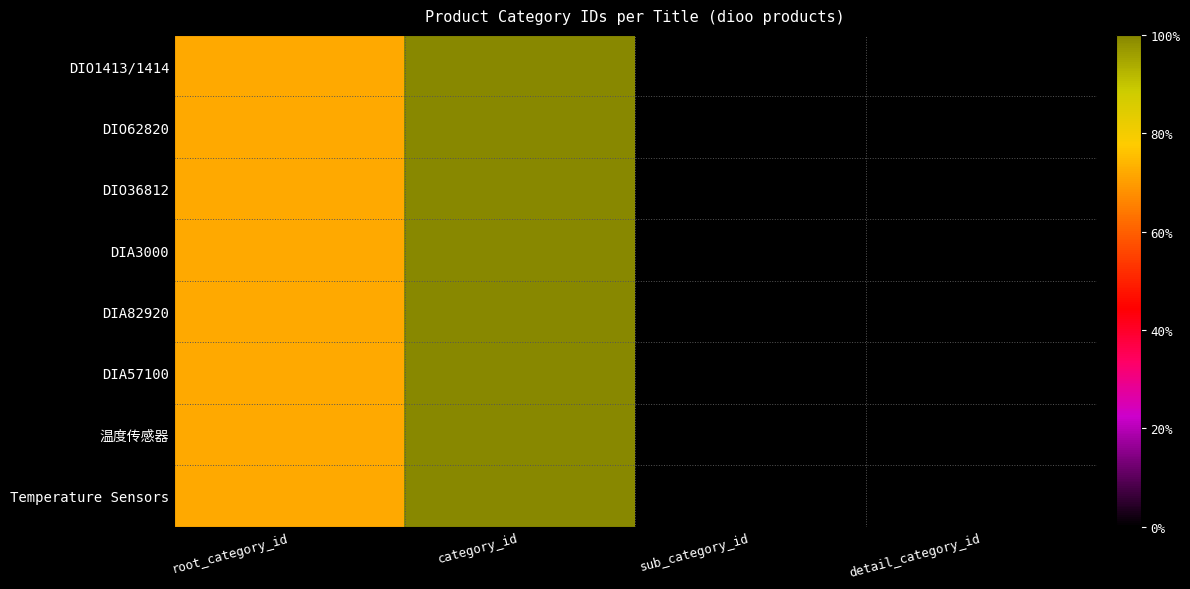

Rank the series at root_category_id from lowest to highest value.

DIO1413/1414, DIO62820, DIO36812, DIA3000, DIA82920, DIA57100, 温度传感器, Temperature Sensors